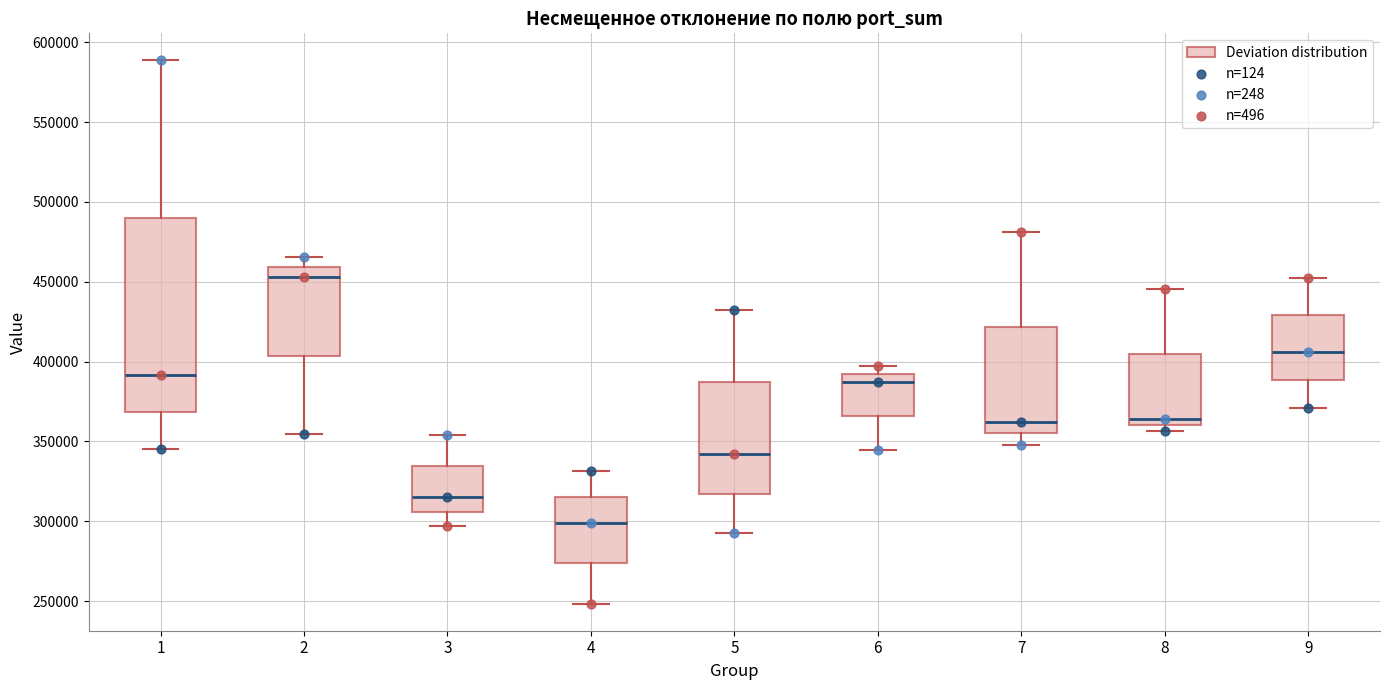

Reading left to right, read every box against the y-axis: the position of its median line, the range the box covers, and the ends of its whiskers. The values are not printed on the chart, so give them approximately, as read against the axis.

1: median 390000, box 370000 to 490000, whiskers 345000 to 590000
2: median 455000, box 405000 to 460000, whiskers 355000 to 465000
3: median 315000, box 305000 to 335000, whiskers 295000 to 355000
4: median 300000, box 275000 to 315000, whiskers 250000 to 330000
5: median 340000, box 315000 to 385000, whiskers 290000 to 430000
6: median 385000, box 365000 to 390000, whiskers 345000 to 395000
7: median 360000, box 355000 to 420000, whiskers 350000 to 480000
8: median 365000, box 360000 to 405000, whiskers 355000 to 445000
9: median 405000, box 390000 to 430000, whiskers 370000 to 450000